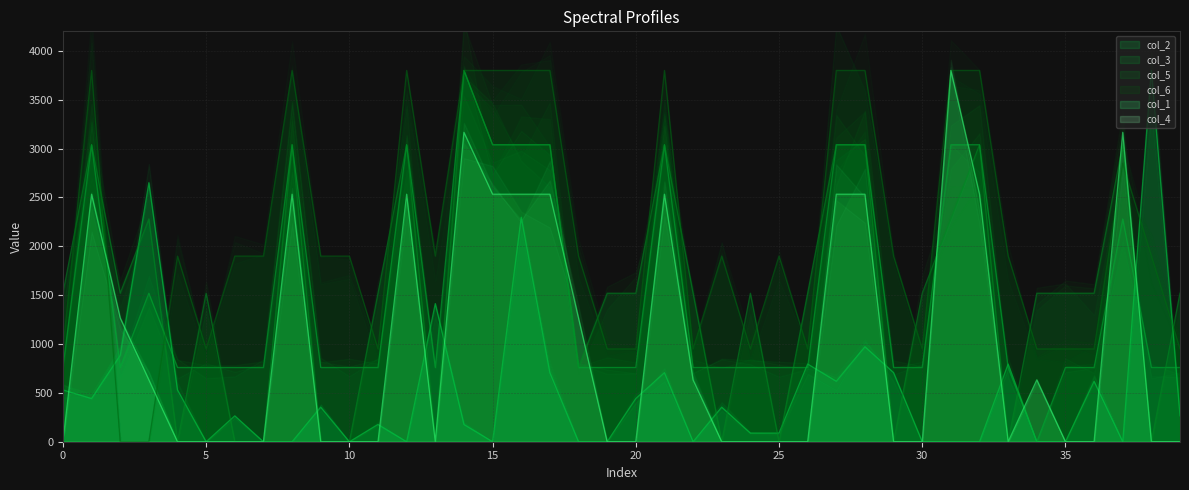

Between 36 and 23, which is larger?

36